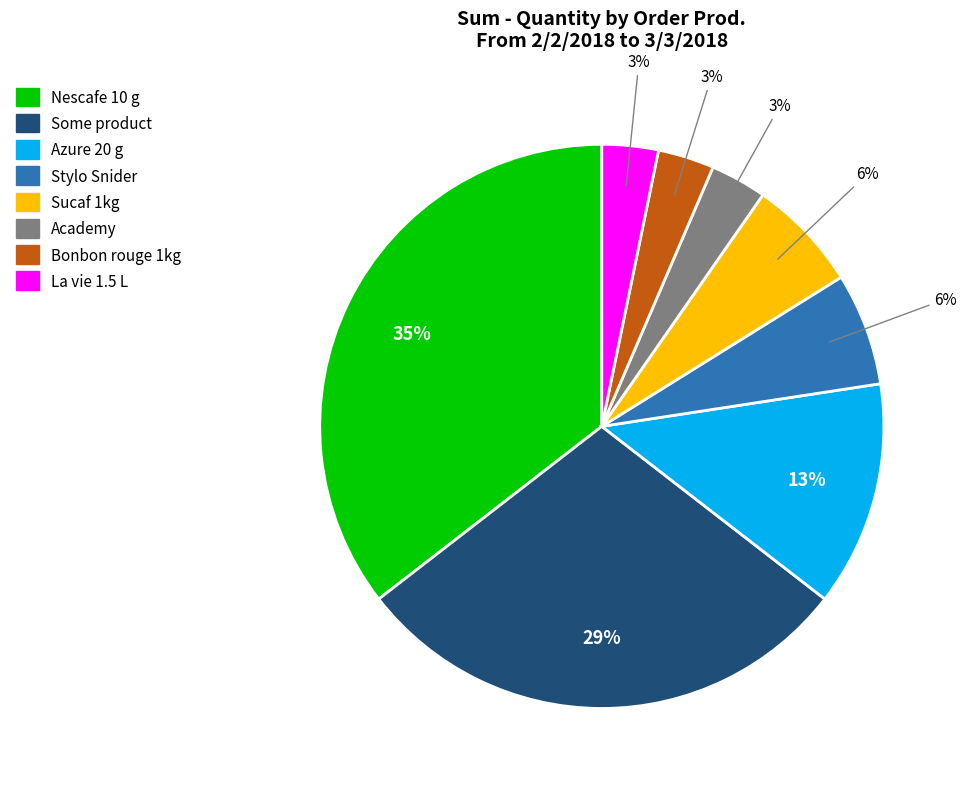

To the nearest percent, what is the combined percentage of Azure 20 g and Sucaf 1kg?

19%